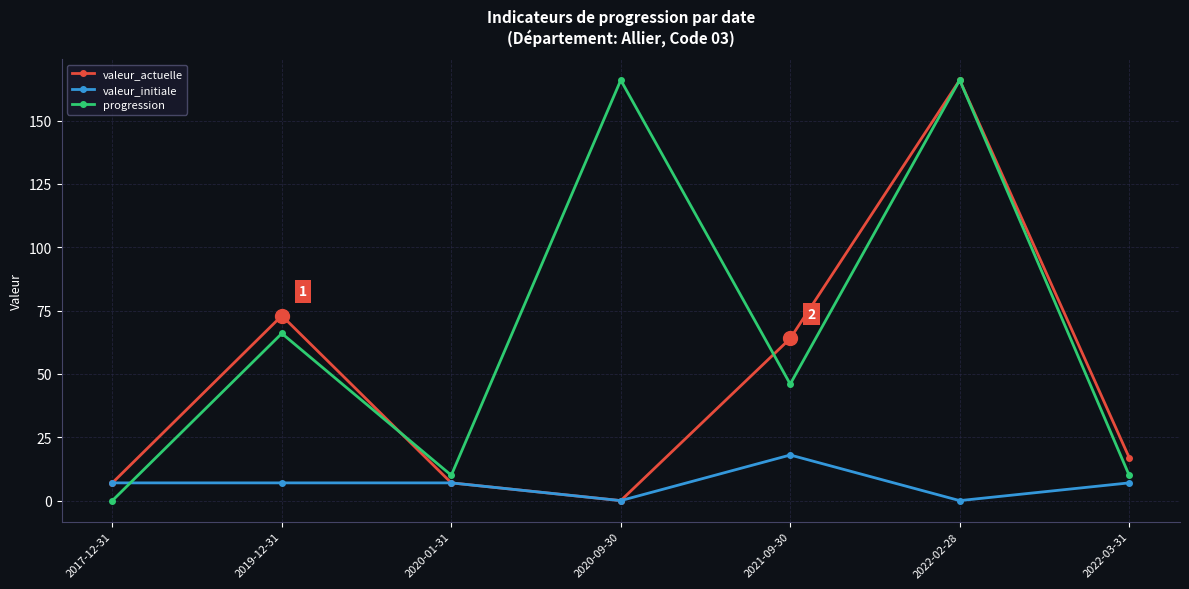

Reading right to left, what are all the values shown in this chart?

valeur_actuelle: 2022-03-31=17	2022-02-28=166	2021-09-30=64	2020-09-30=0	2020-01-31=7	2019-12-31=73	2017-12-31=7
valeur_initiale: 2022-03-31=7	2022-02-28=0	2021-09-30=18	2020-09-30=0	2020-01-31=7	2019-12-31=7	2017-12-31=7
progression: 2022-03-31=10	2022-02-28=166	2021-09-30=46	2020-09-30=166	2020-01-31=10	2019-12-31=66	2017-12-31=0